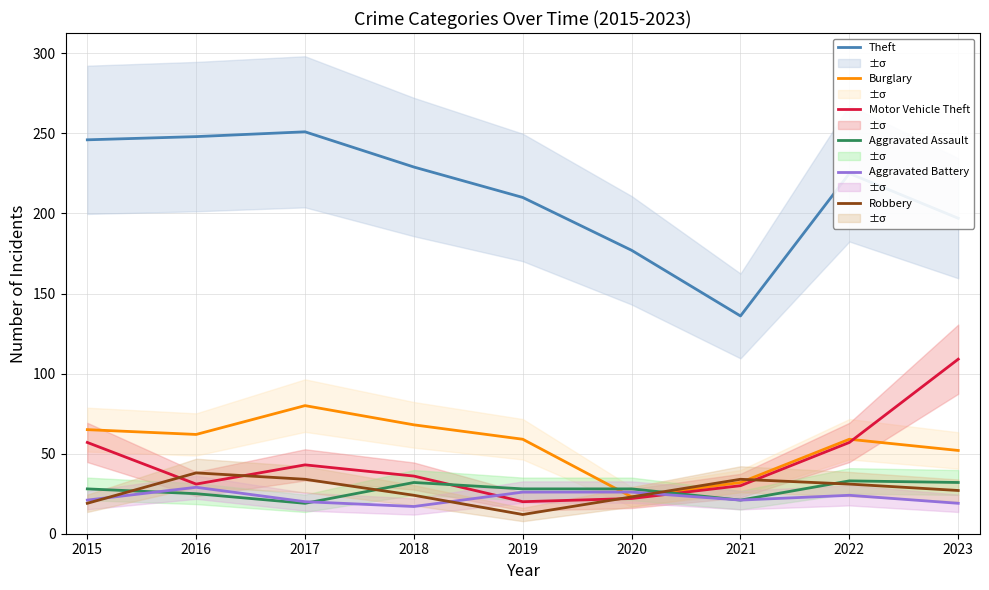

Is the value of Robbery at 2019 greater than the value of Motor Vehicle Theft at 2016?

No